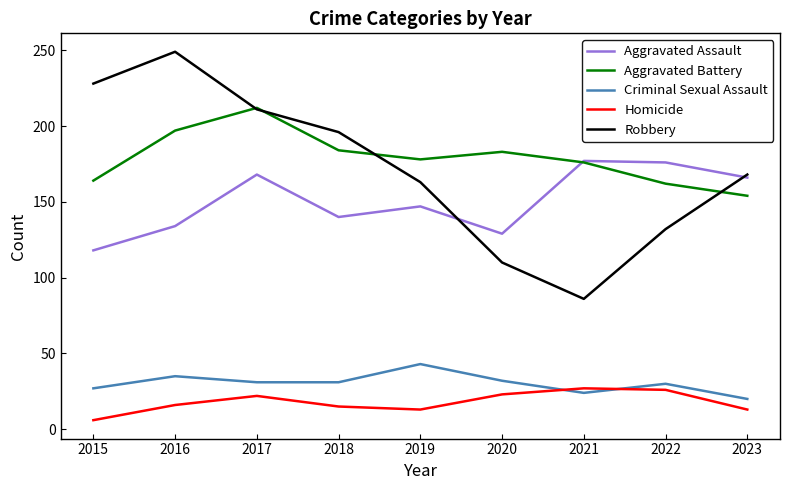

Which series ends up on top after the final intersection of Criminal Sexual Assault and Homicide?

Criminal Sexual Assault